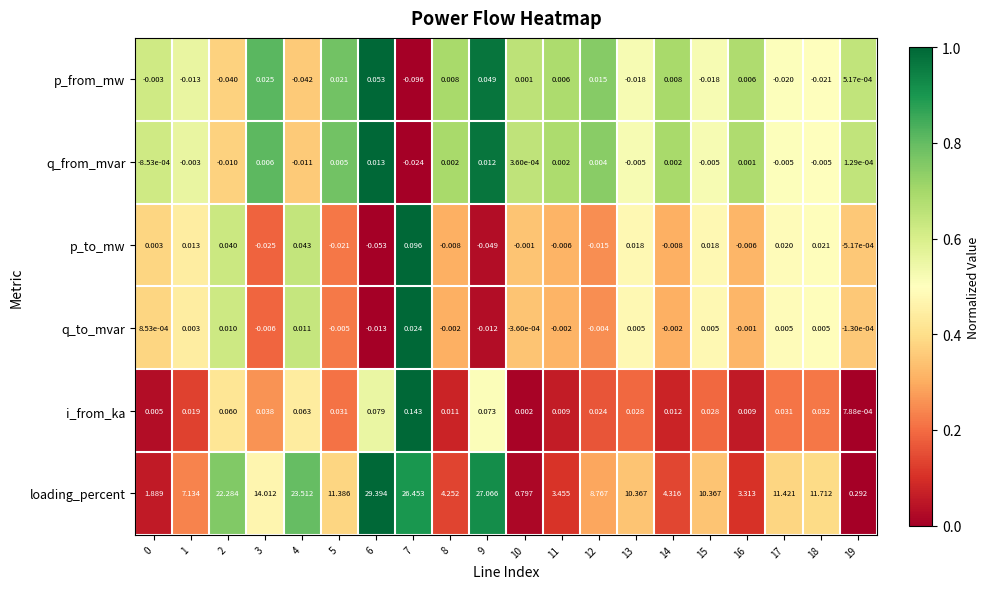

At which category does the chart reach its minimum across all series?

7